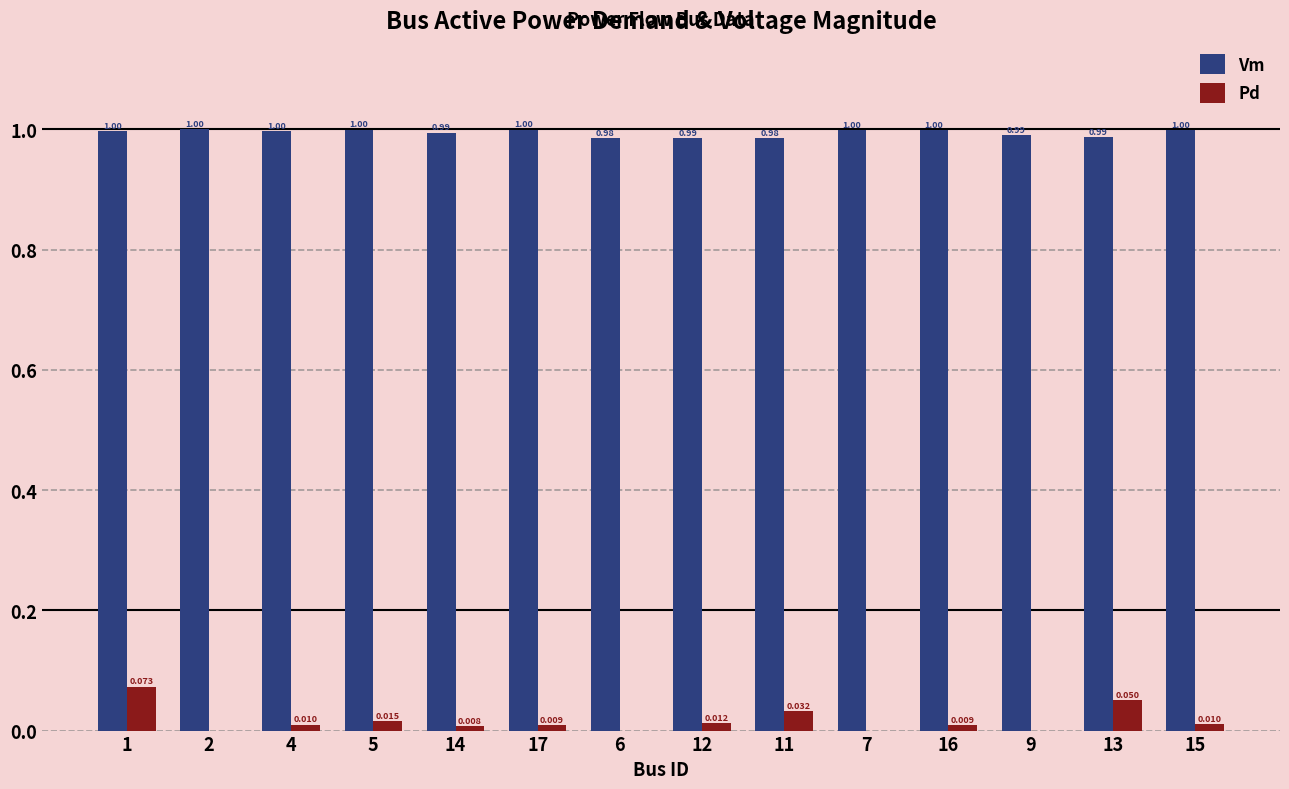

Between 1 and 2, which series saw the biggest shift?

Pd